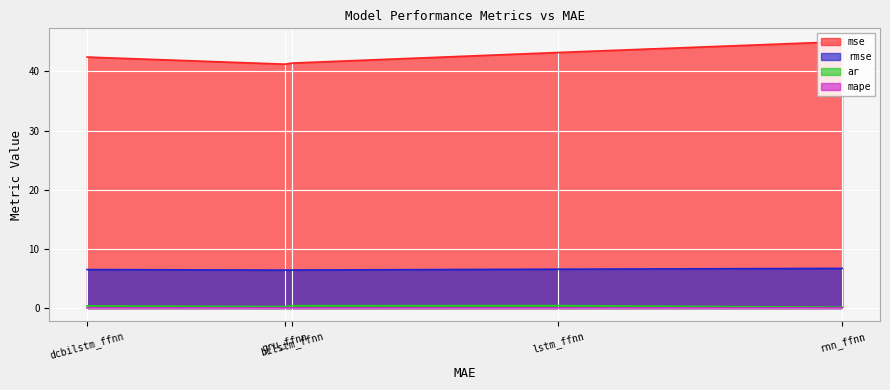

The value of ar at bilstm_ffnn is 0.4. True or false?

True